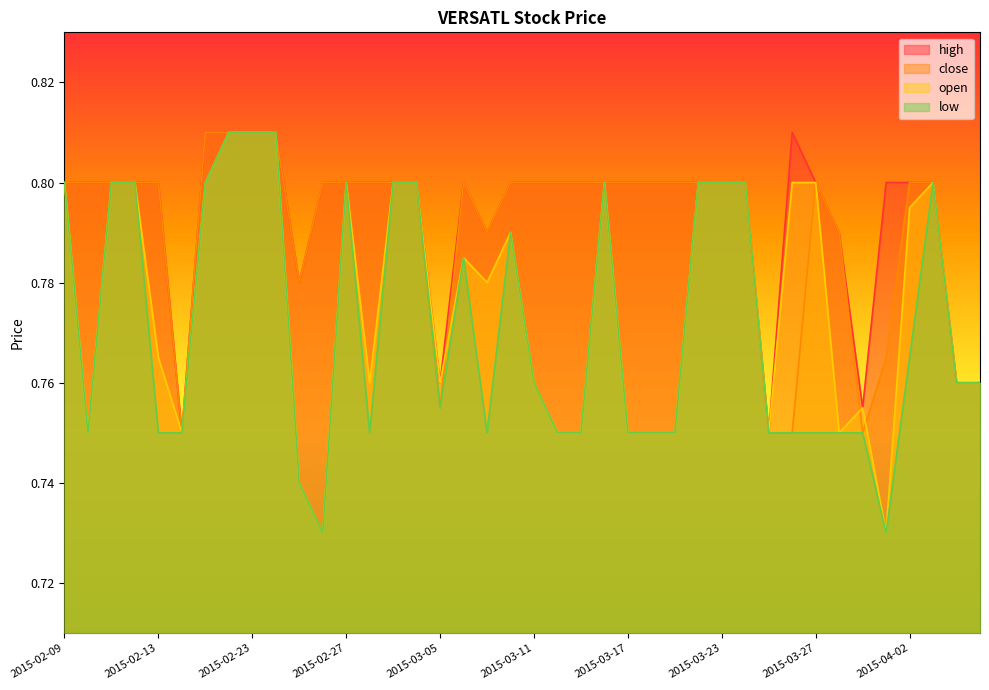

True or false: high and low intersect in this chart.

False